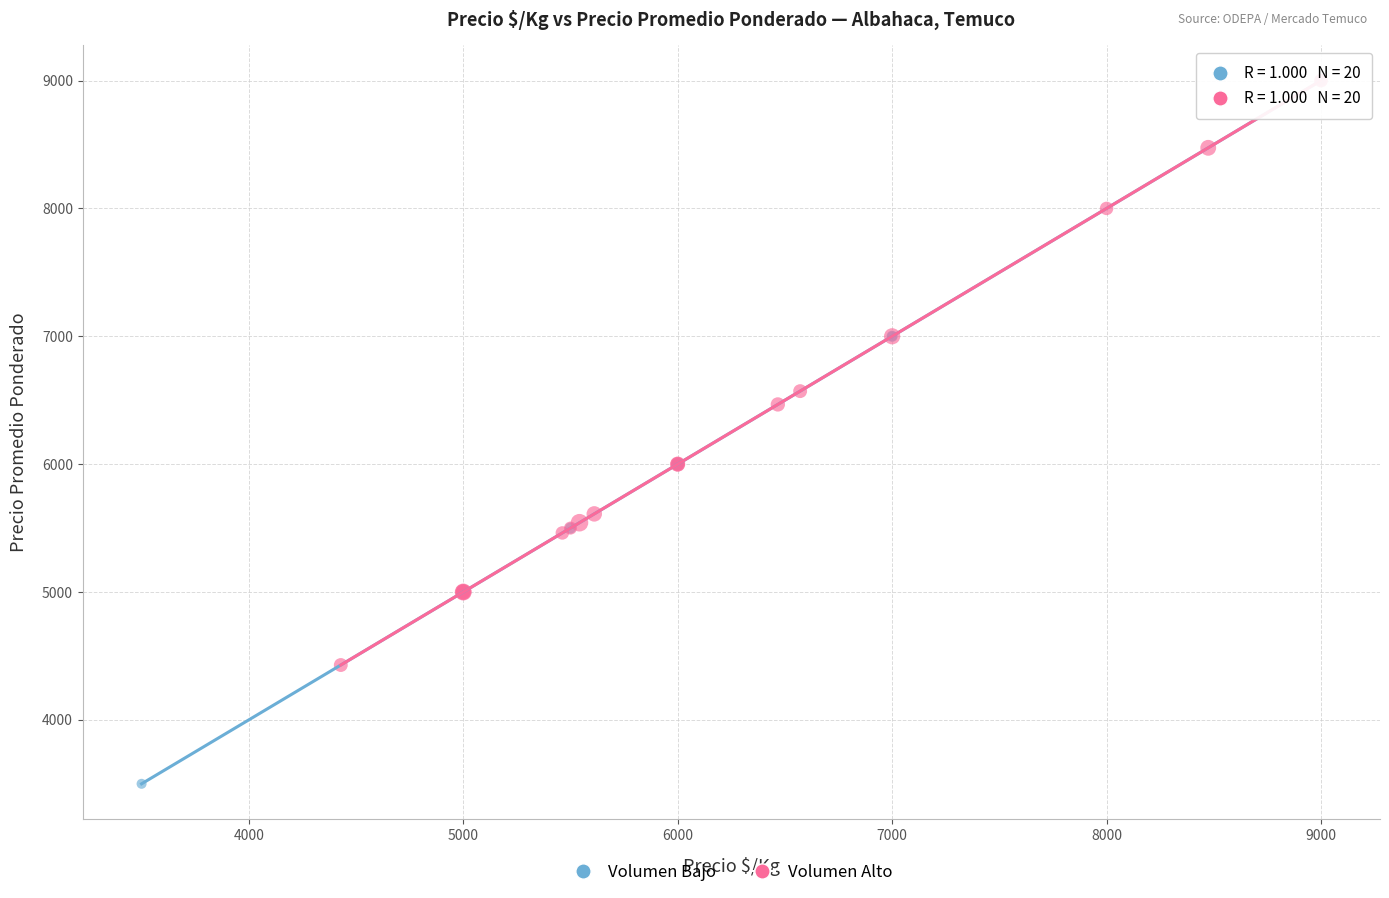

Which series contains the lowest Y value?

Volumen Bajo